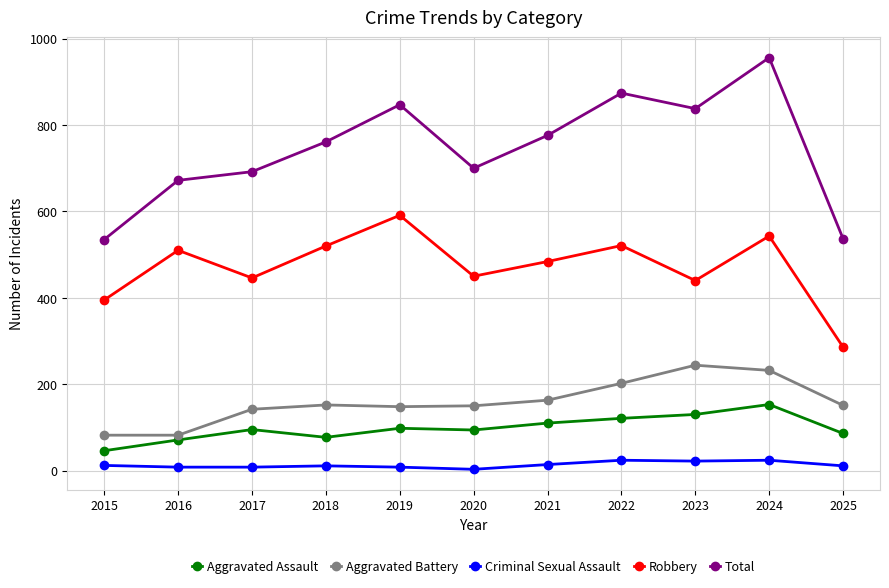

At which label does Criminal Sexual Assault first exceed 11?

2015